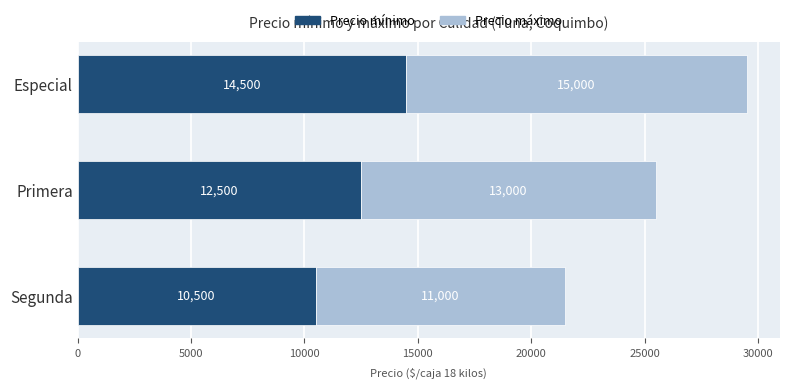

At which category is the sum across all series the highest?

Especial